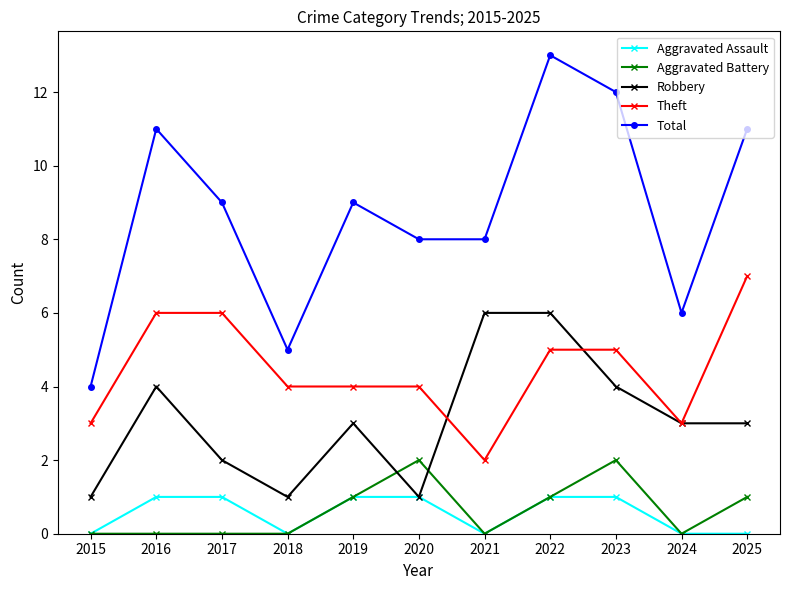

The value of Aggravated Assault at 2016 is 0. True or false?

False